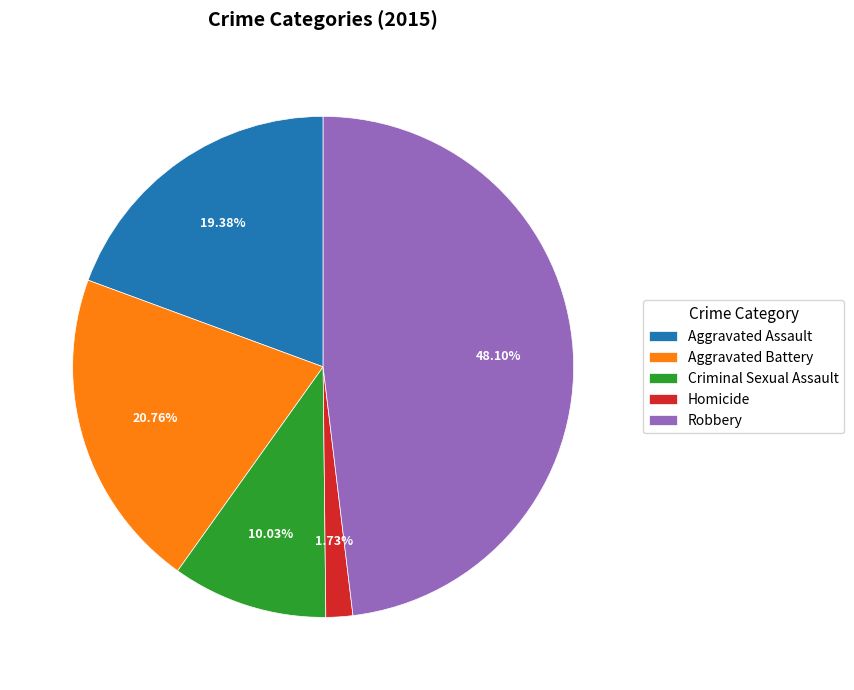

Is the sum of Homicide and Aggravated Assault greater than half?

No